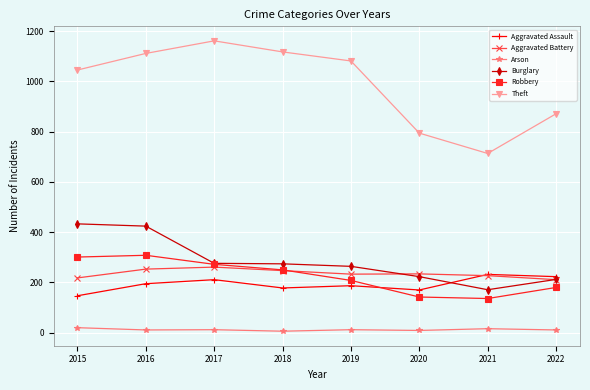

What is the sum of the Burglary values at 2018 and 2017?

550